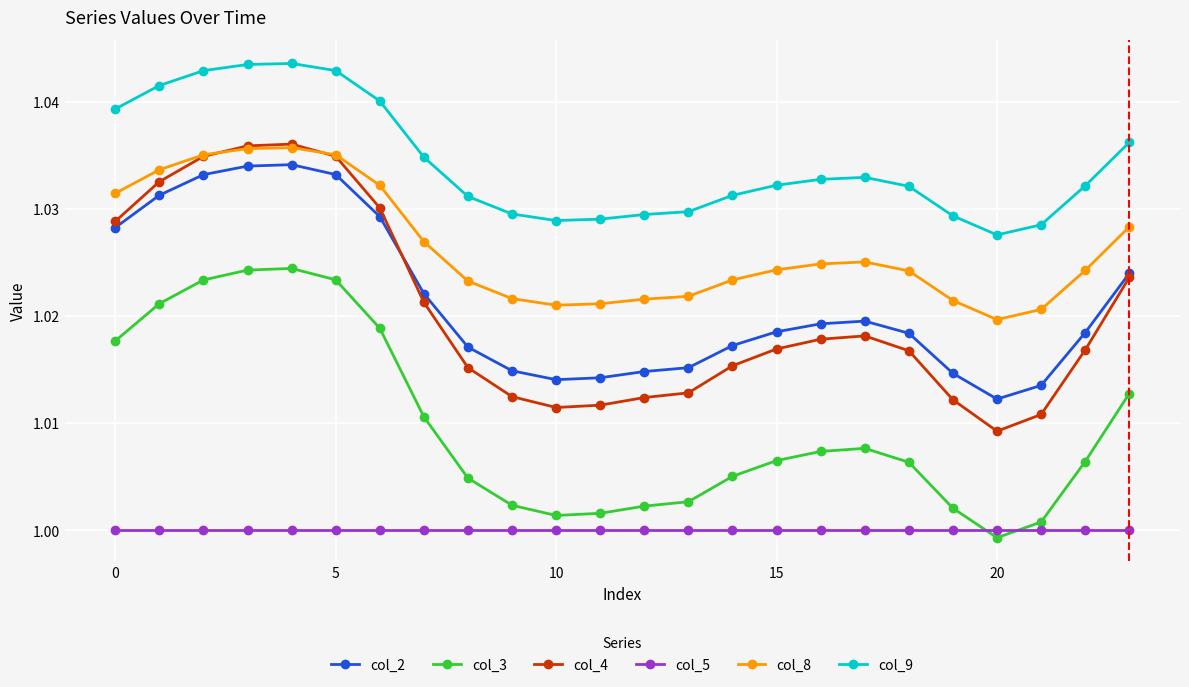

Which series has the widest spread of values?

col_4